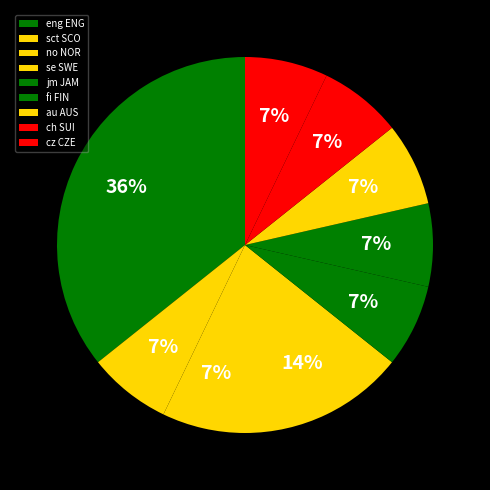

Rank the categories by value from lowest to highest.

sct SCO, no NOR, jm JAM, fi FIN, au AUS, ch SUI, cz CZE, se SWE, eng ENG